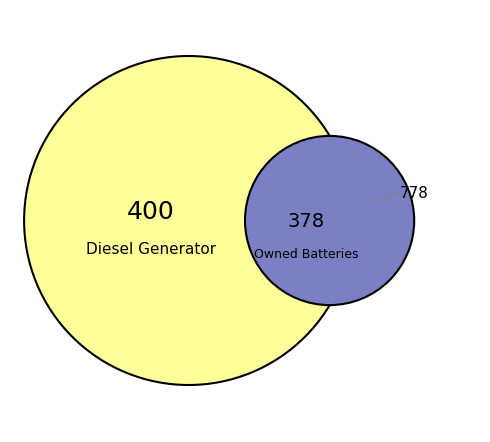

To the nearest percent, what is the difference between the largest and smallest slice percentages?

51%